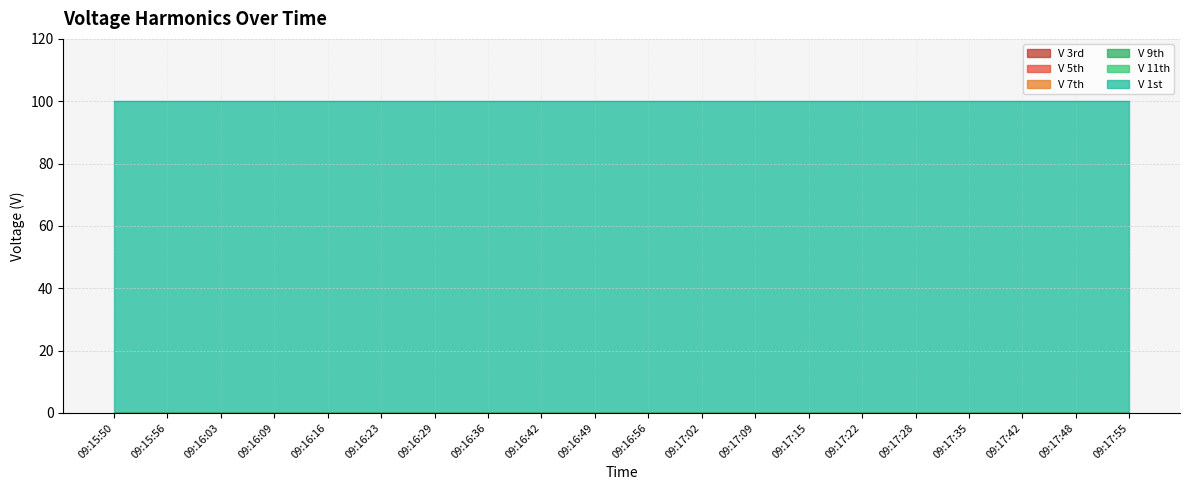

True or false: V 5th has more than 1 points higher than both neighbors.

False